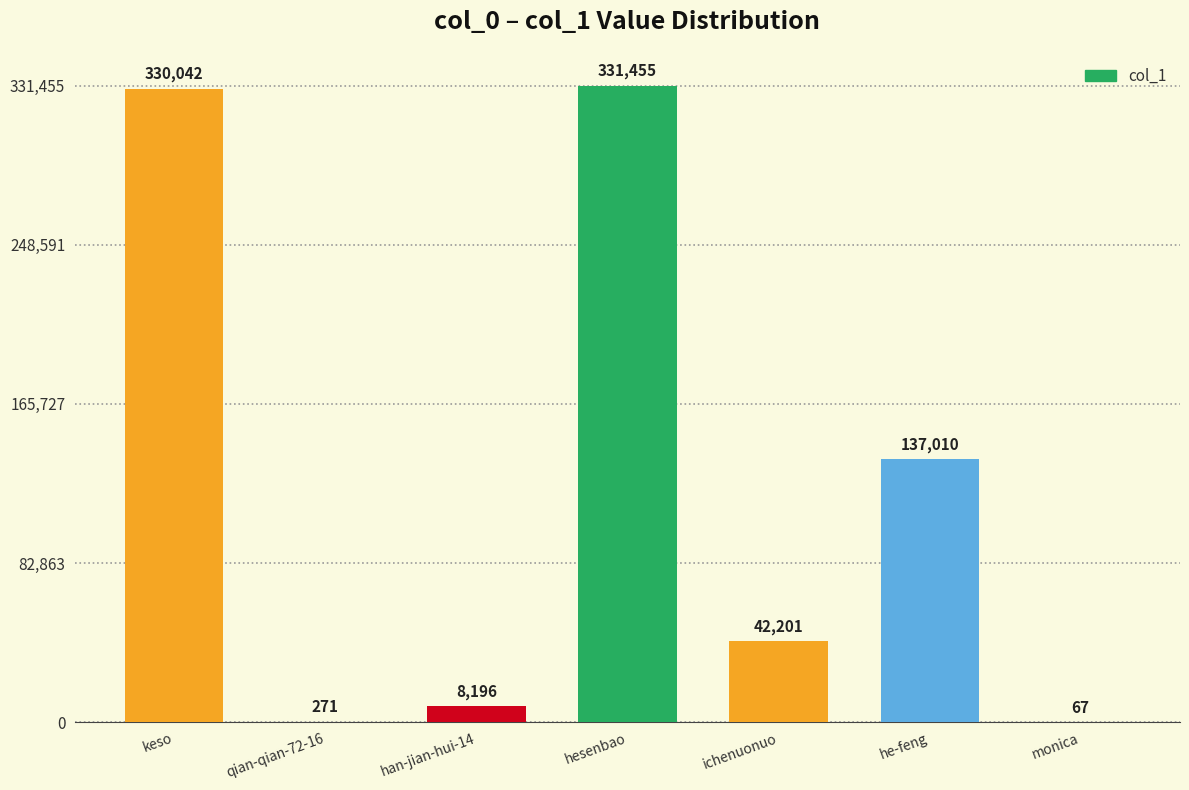

At which label does the data first exceed 42201?

keso